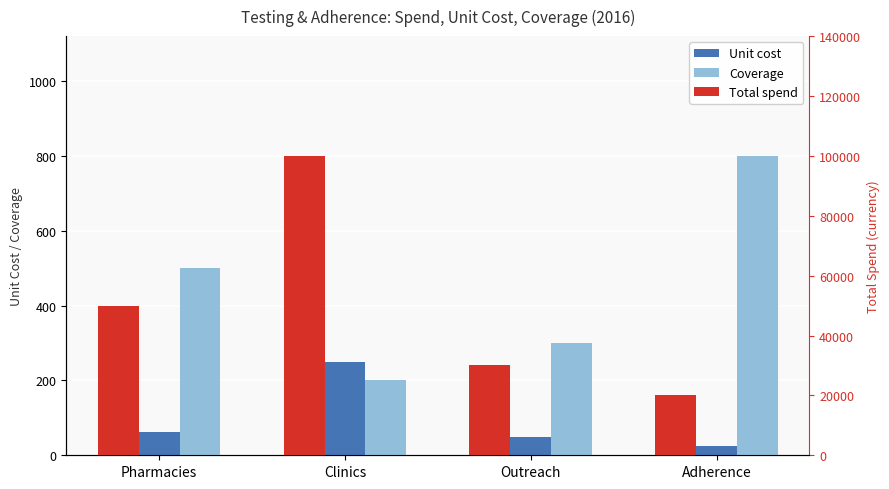

What is the total value across all series at Pharmacies?

50563